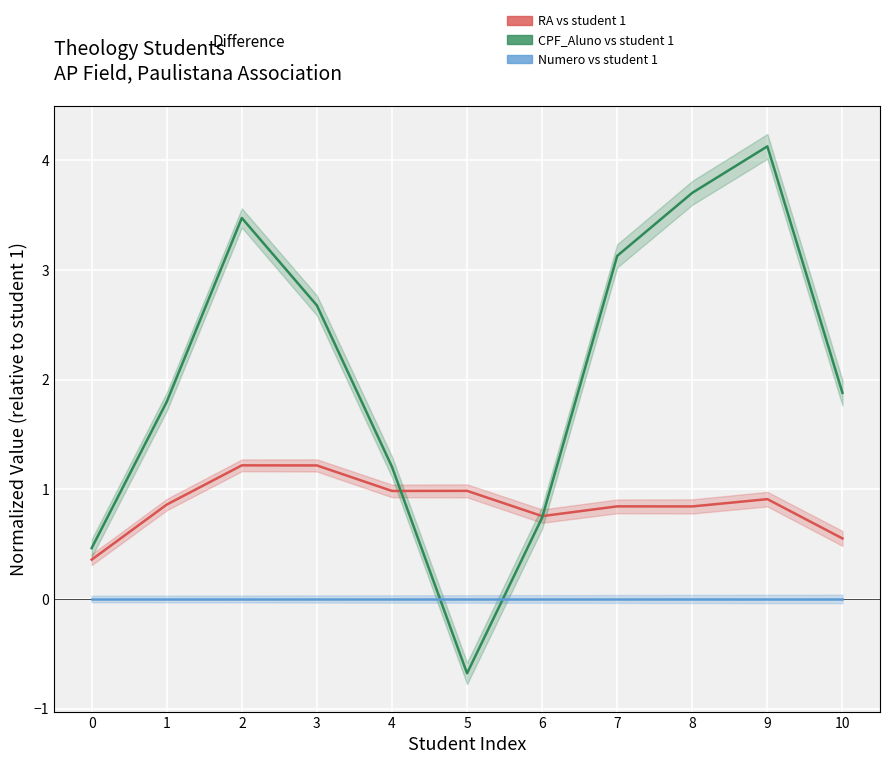

What is the total value across all series at 4?

2.2